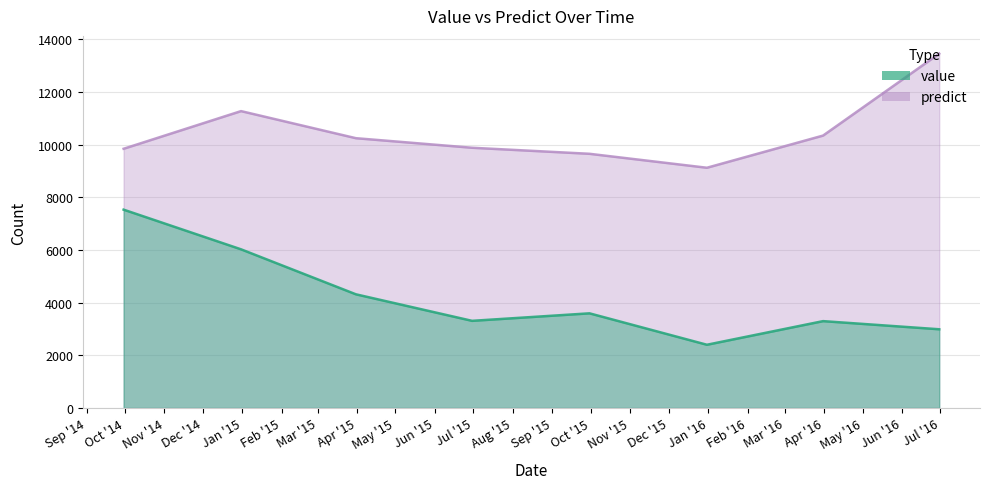

At which category does predict reach its first local peak?

2014-12-31